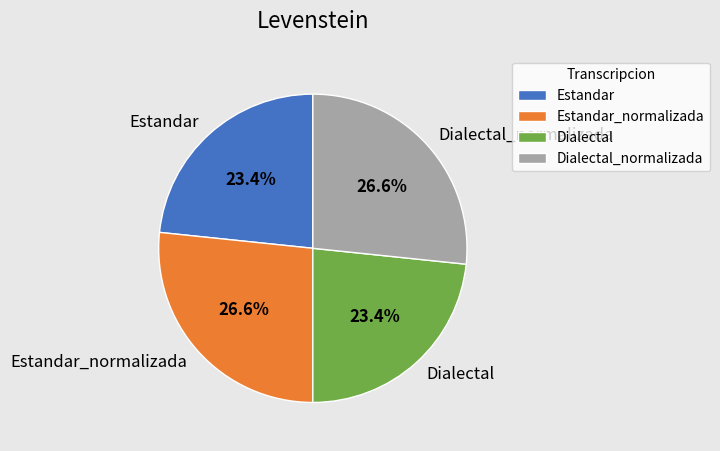

To the nearest percent, what is the difference between the Estandar and Dialectal_normalizada slice percentages?

3%